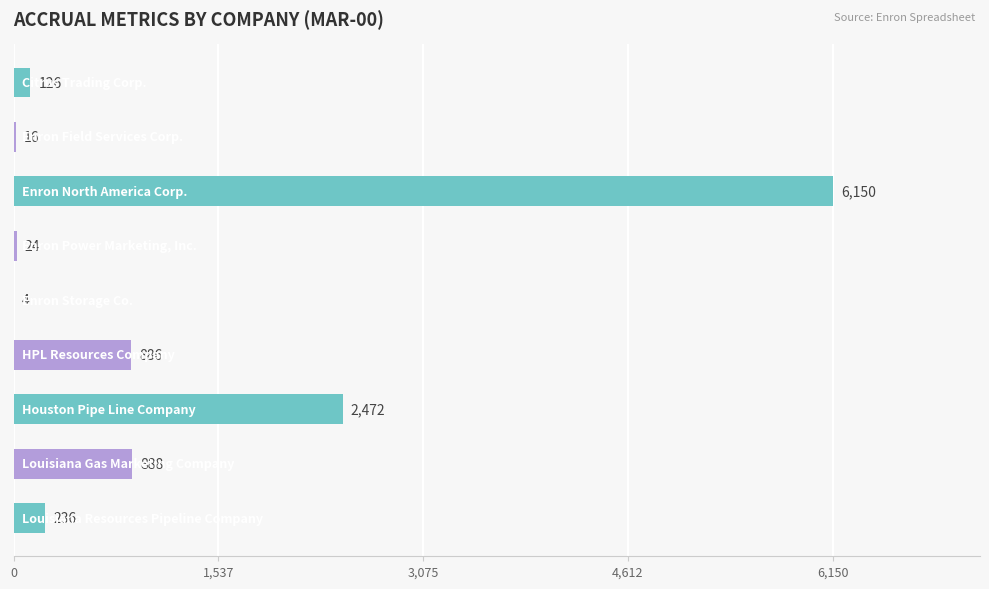

How many categories are shown in the chart?

9